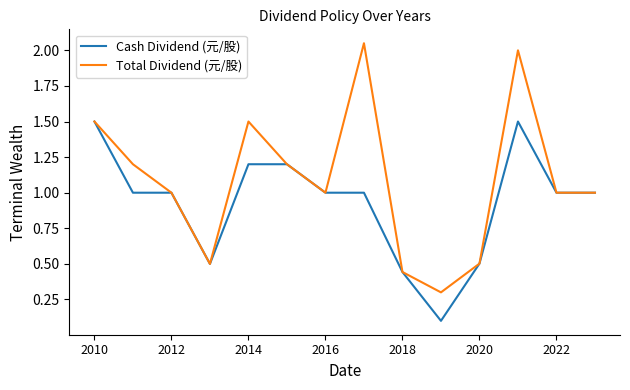

How many series are shown in this chart?

2